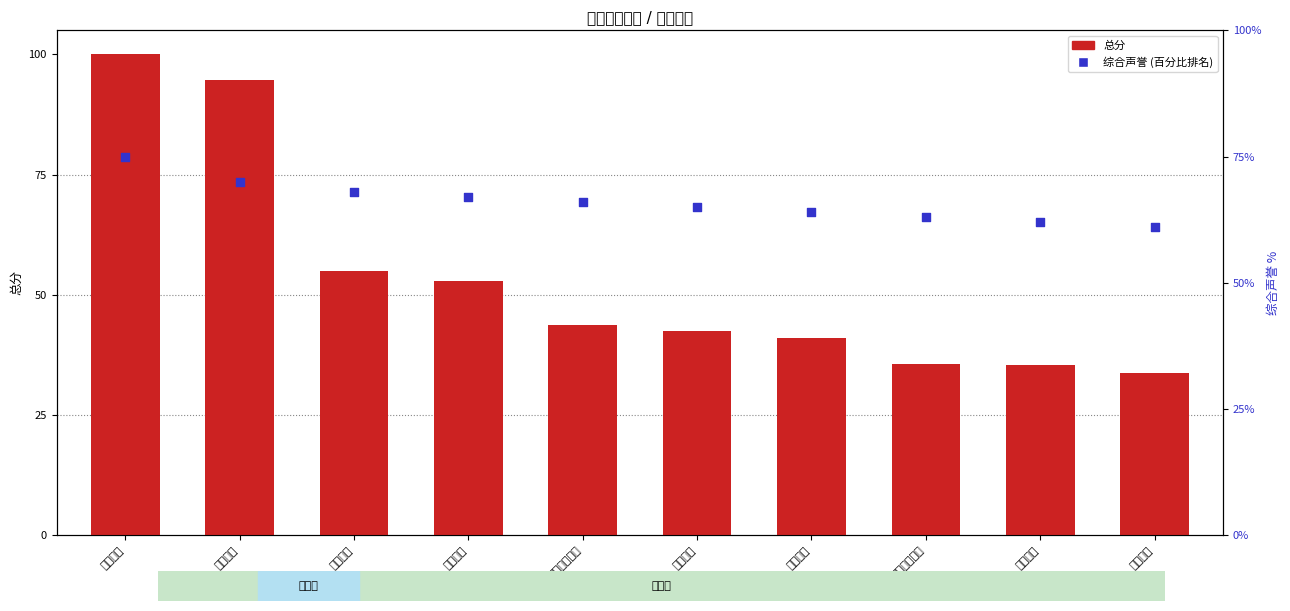

At which category is the sum across all series the highest?

北京大学